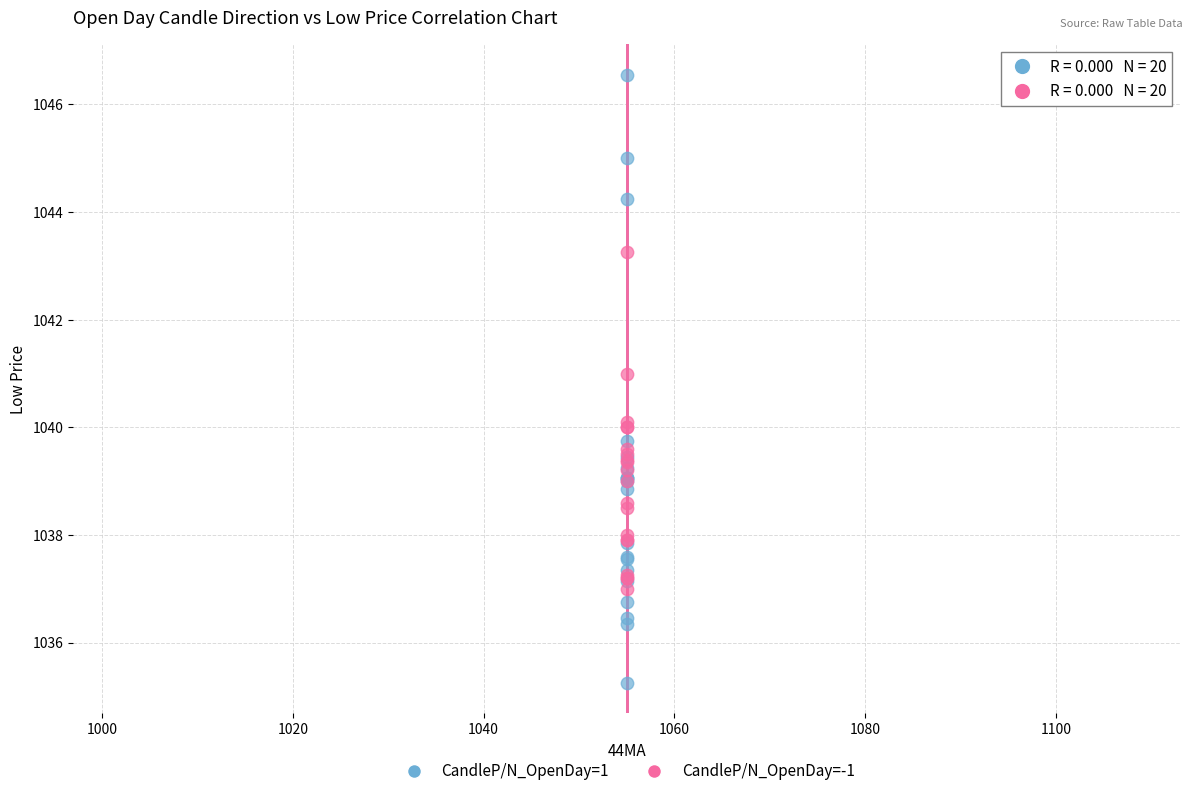

Which series contains the highest Y value?

CandleP/N_OpenDay=1